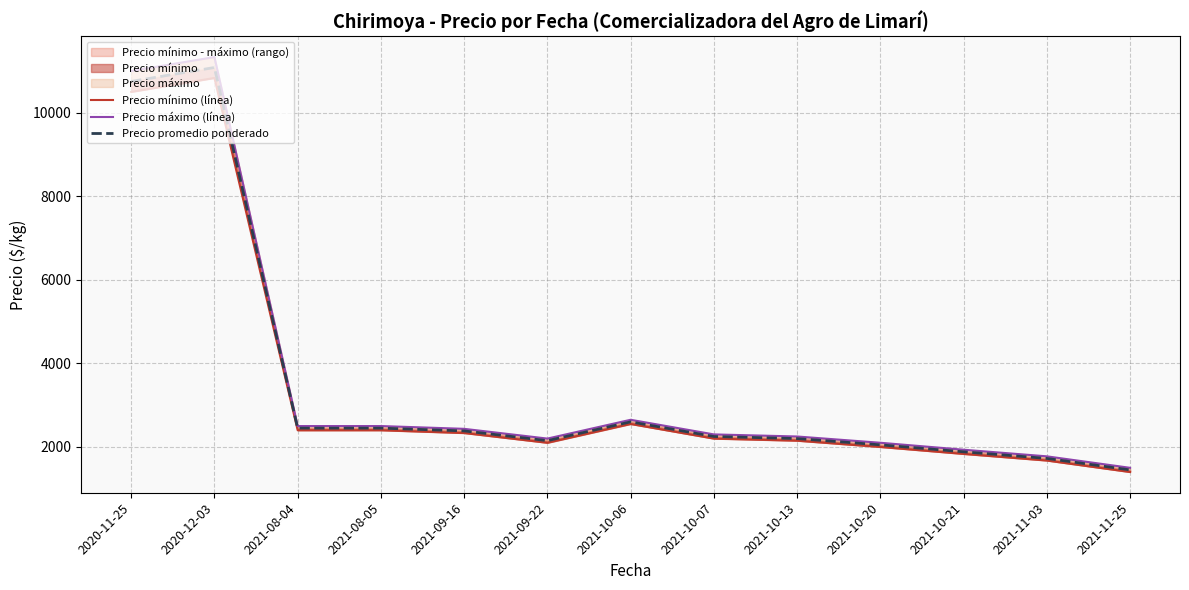

Count the number of categories in the chart.

13